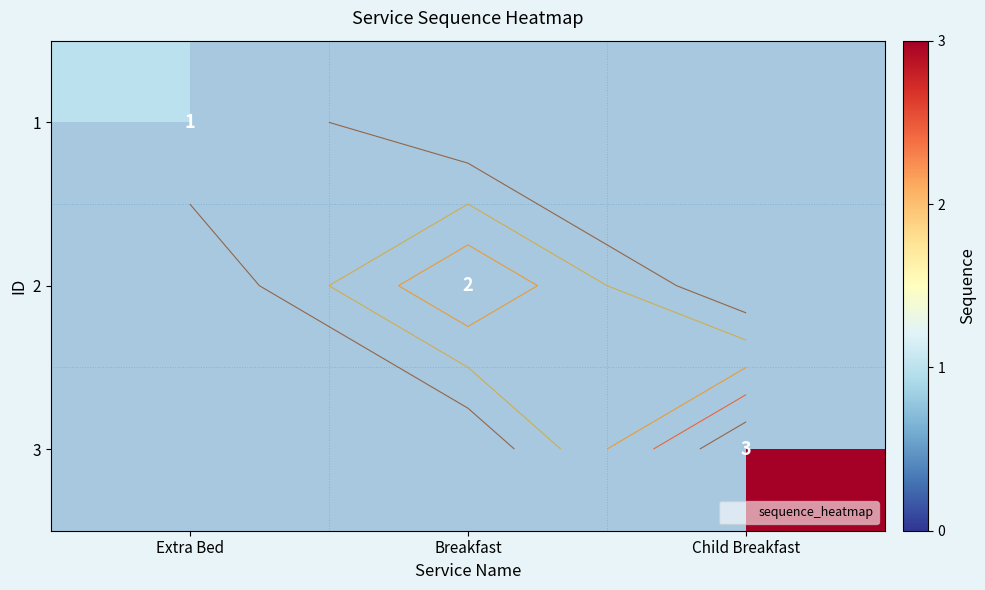

Count the number of categories in the chart.

3